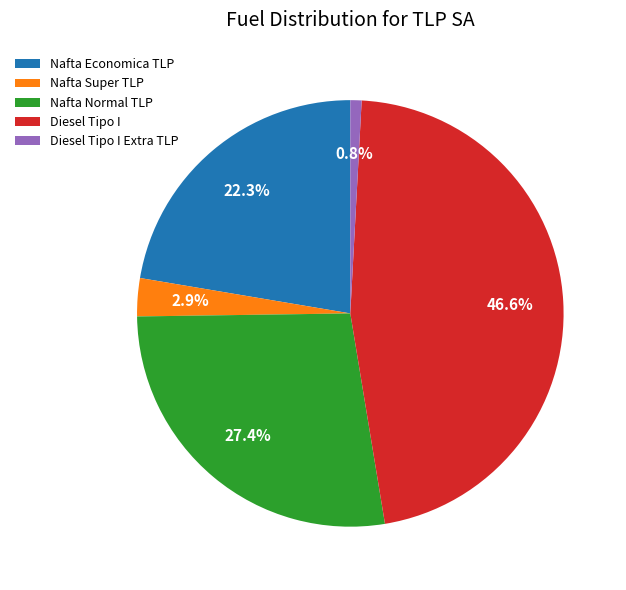

What percentage is the Diesel Tipo I Extra TLP slice, to the nearest percent?

1%